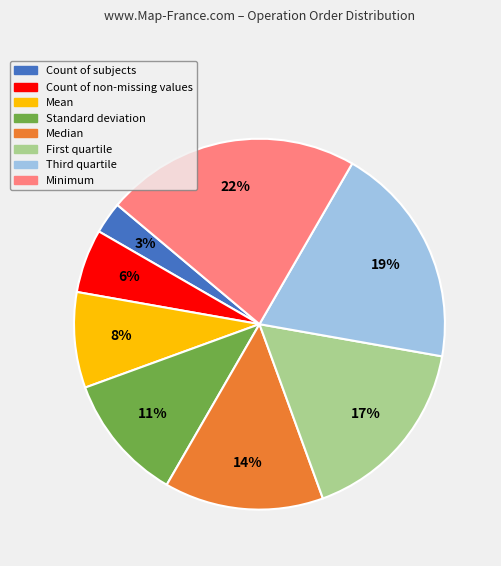

To the nearest percent, what is the difference between the Median and Count of non-missing values slice percentages?

8%